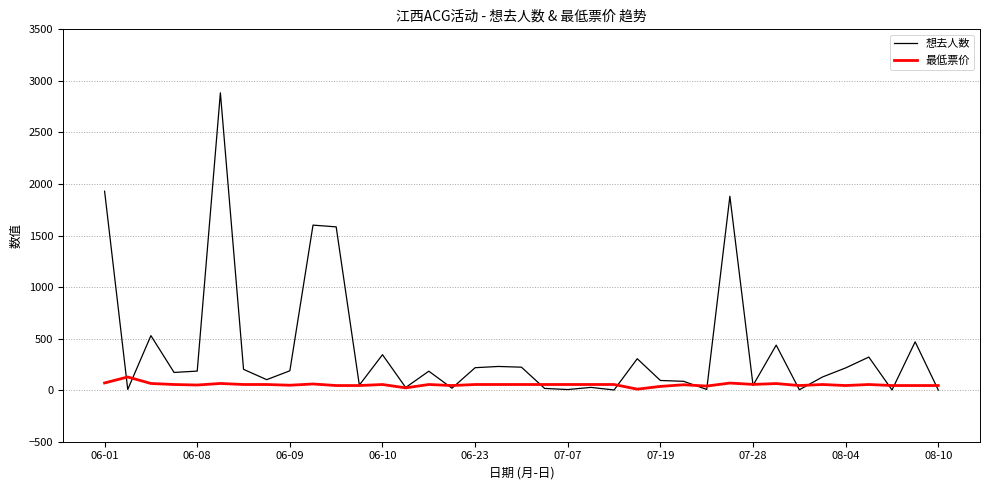

Which series ends up on top after the final intersection of 想去人数 and 最低票价?

最低票价